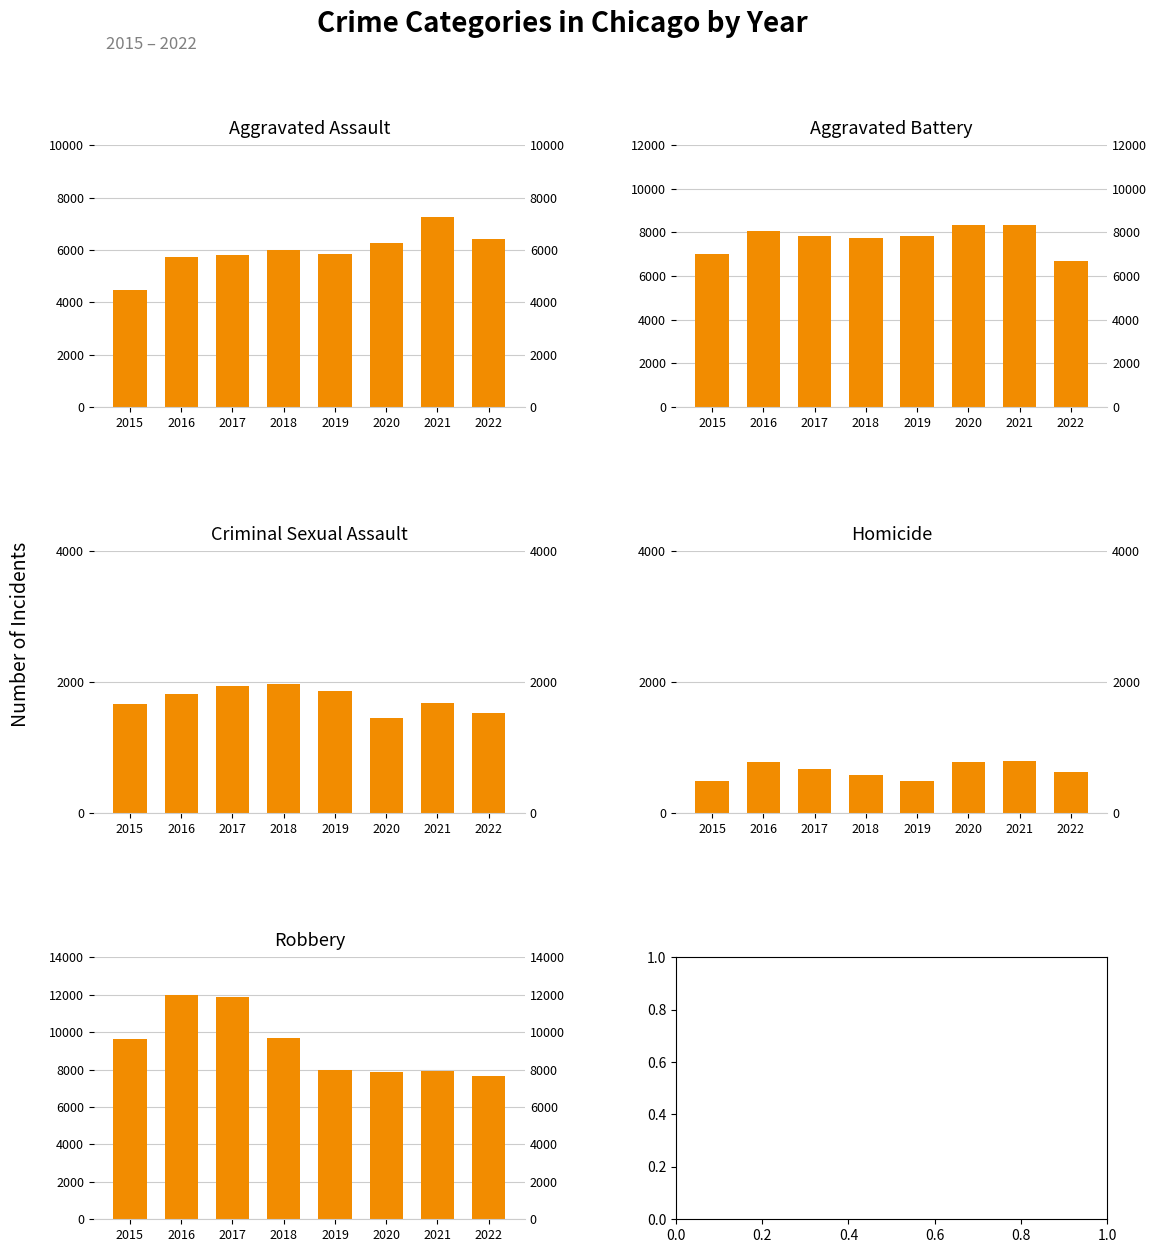

Rank the categories by Homicide value from highest to lowest.

2021, 2020, 2016, 2017, 2022, 2018, 2019, 2015